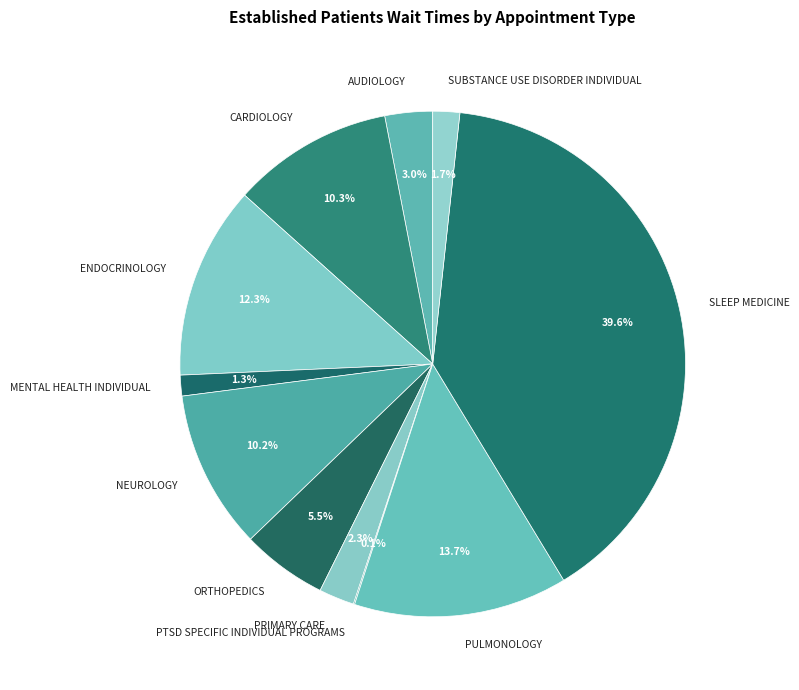

What percentage is NOT represented by ENDOCRINOLOGY?

87.7%